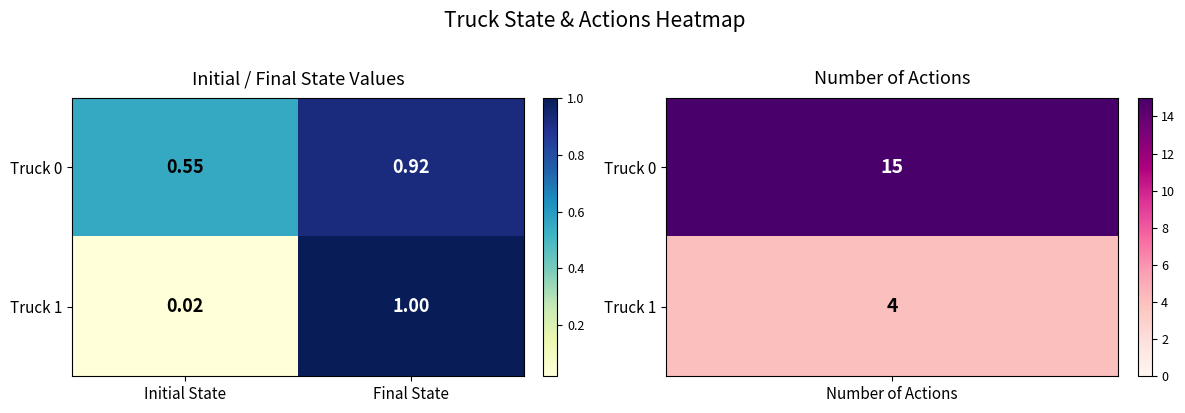

Where is Truck 1 nearest to the value 0?

Initial State